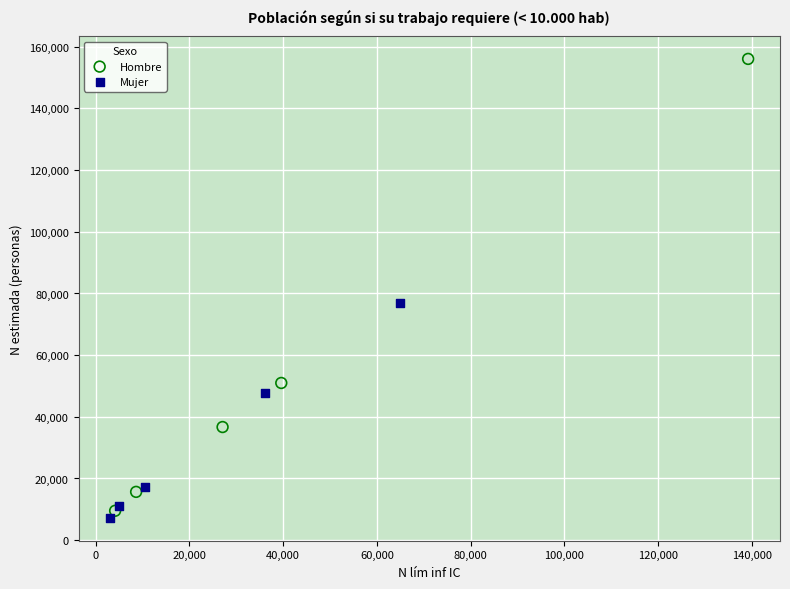

Which series reaches the minimum Y coordinate?

Mujer